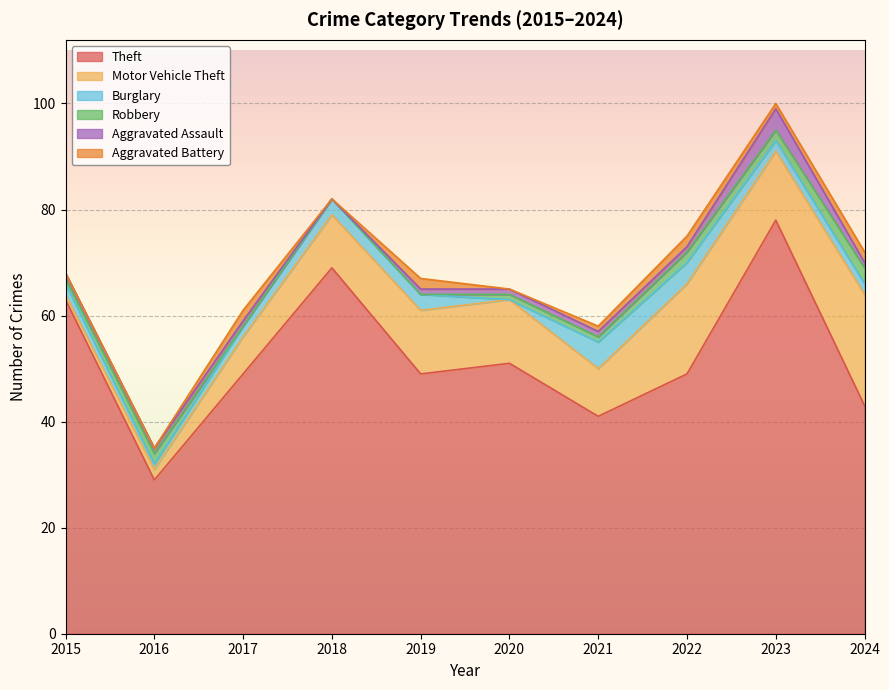

True or false: Aggravated Battery and Burglary cross at least once.

False